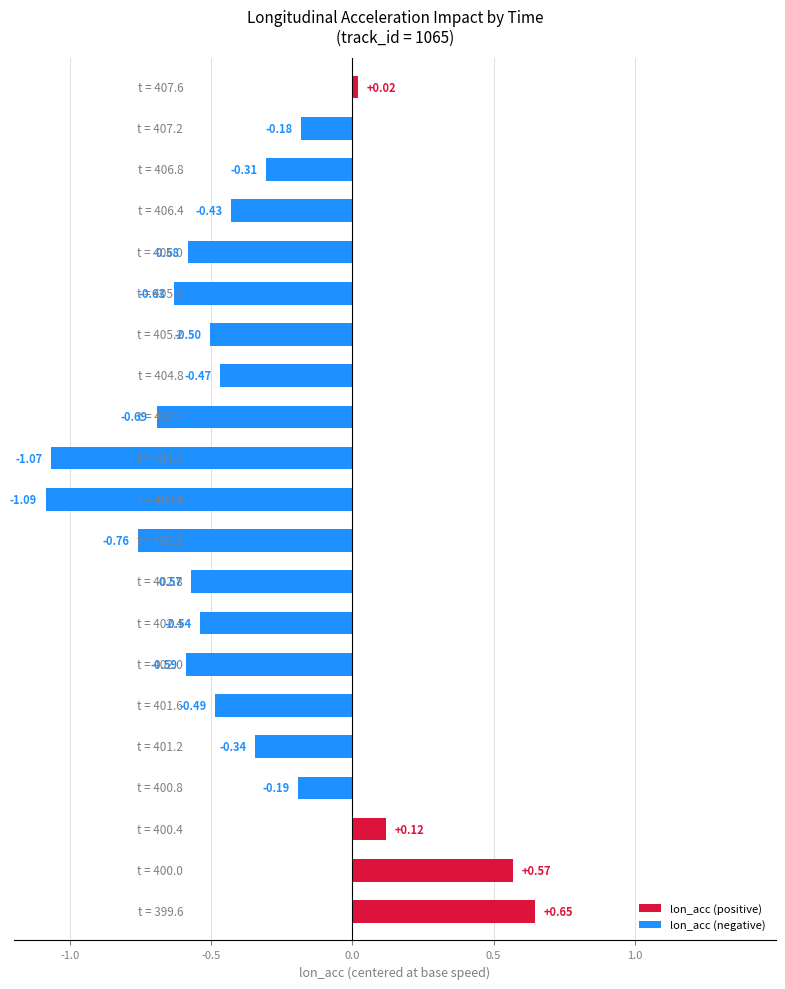

True or false: the data shows 0.3 at -0.5.

False